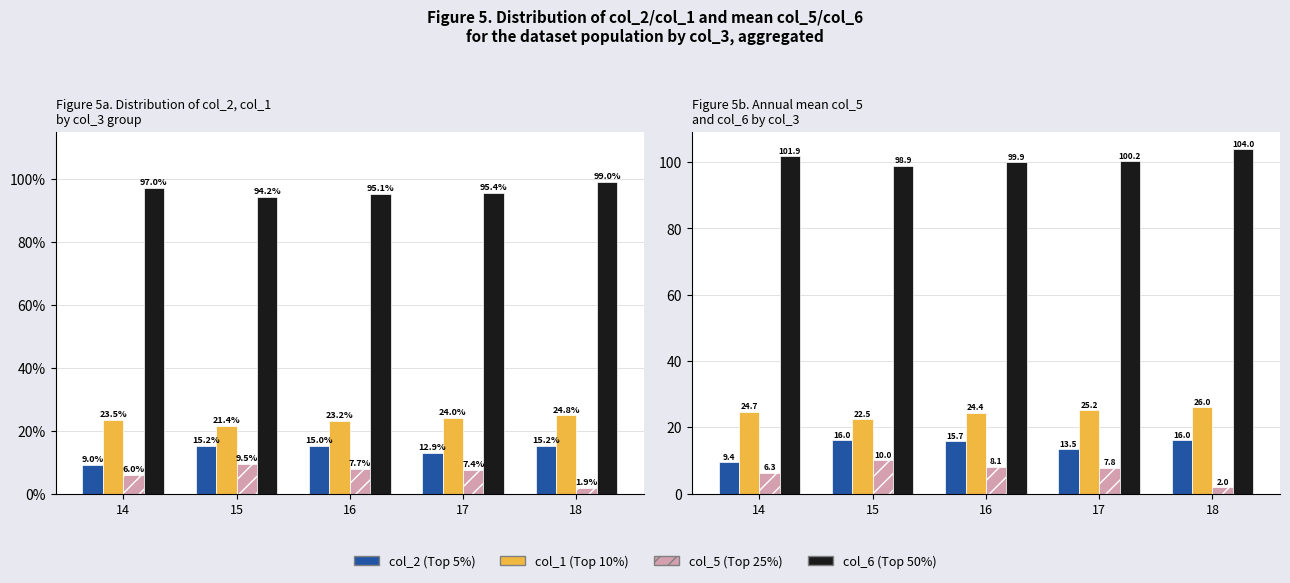

What is the difference between the col_2 (Top 5%) values at 15 and 14?

6.6